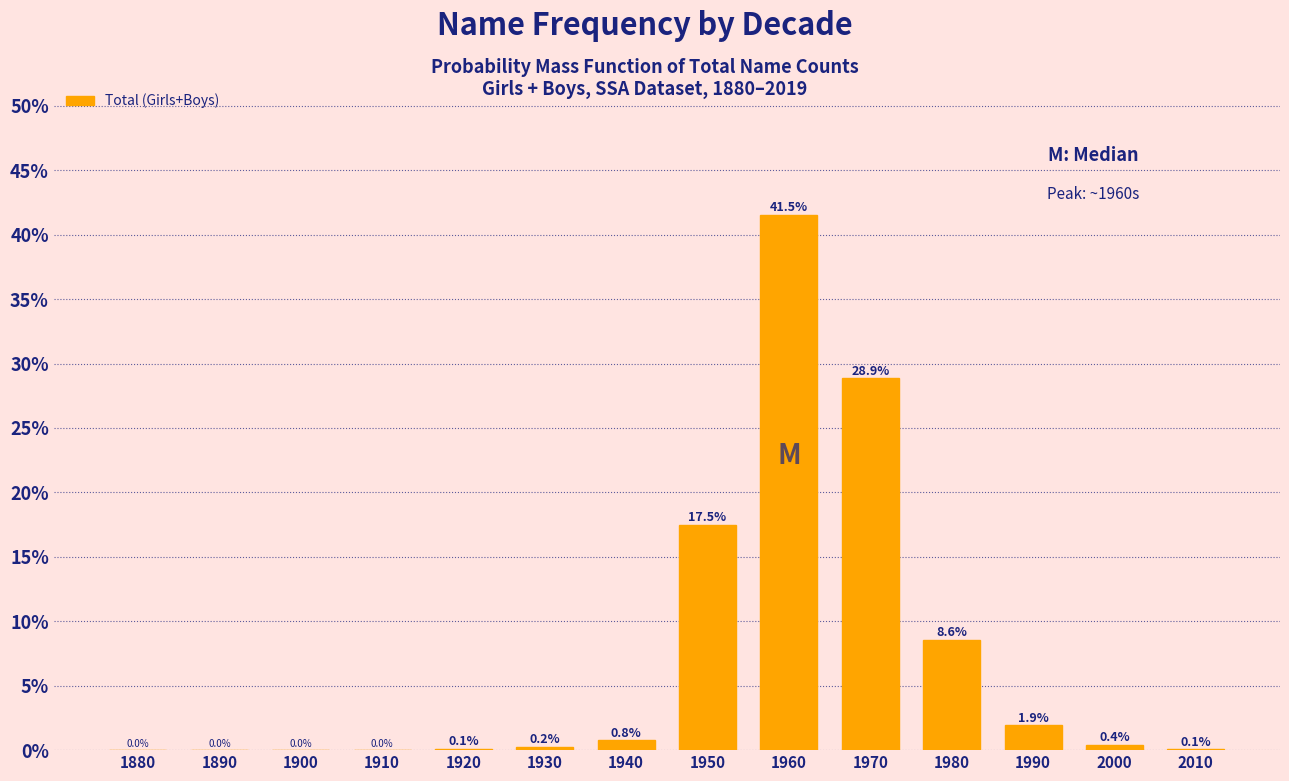

What is the sum of all values?

100.0